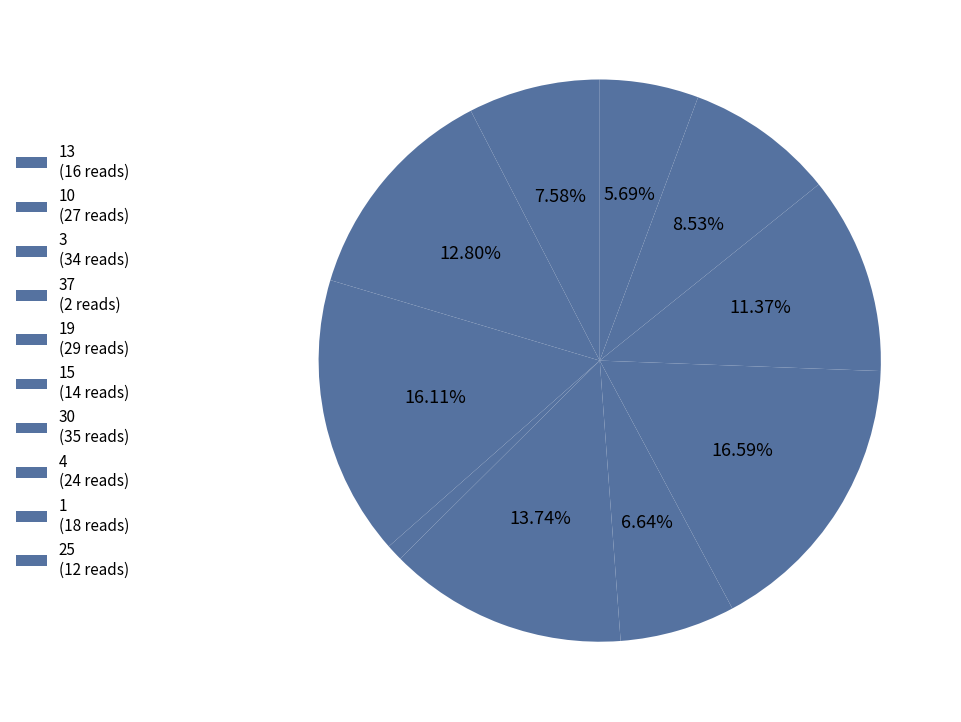

How many slices are in this pie chart?

10